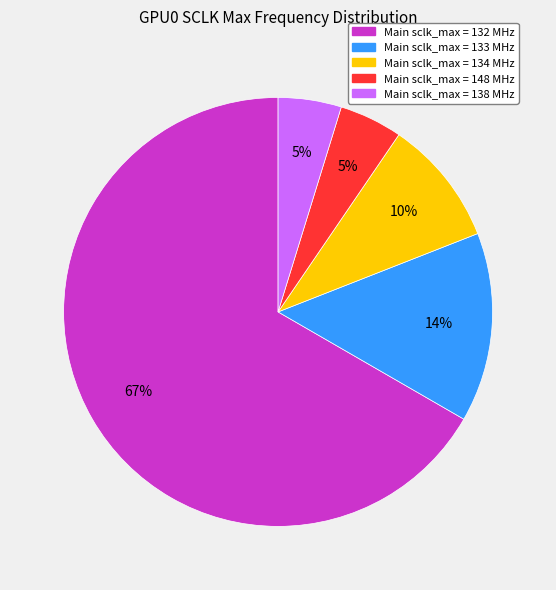

To the nearest percent, what is the average slice percentage?

20%